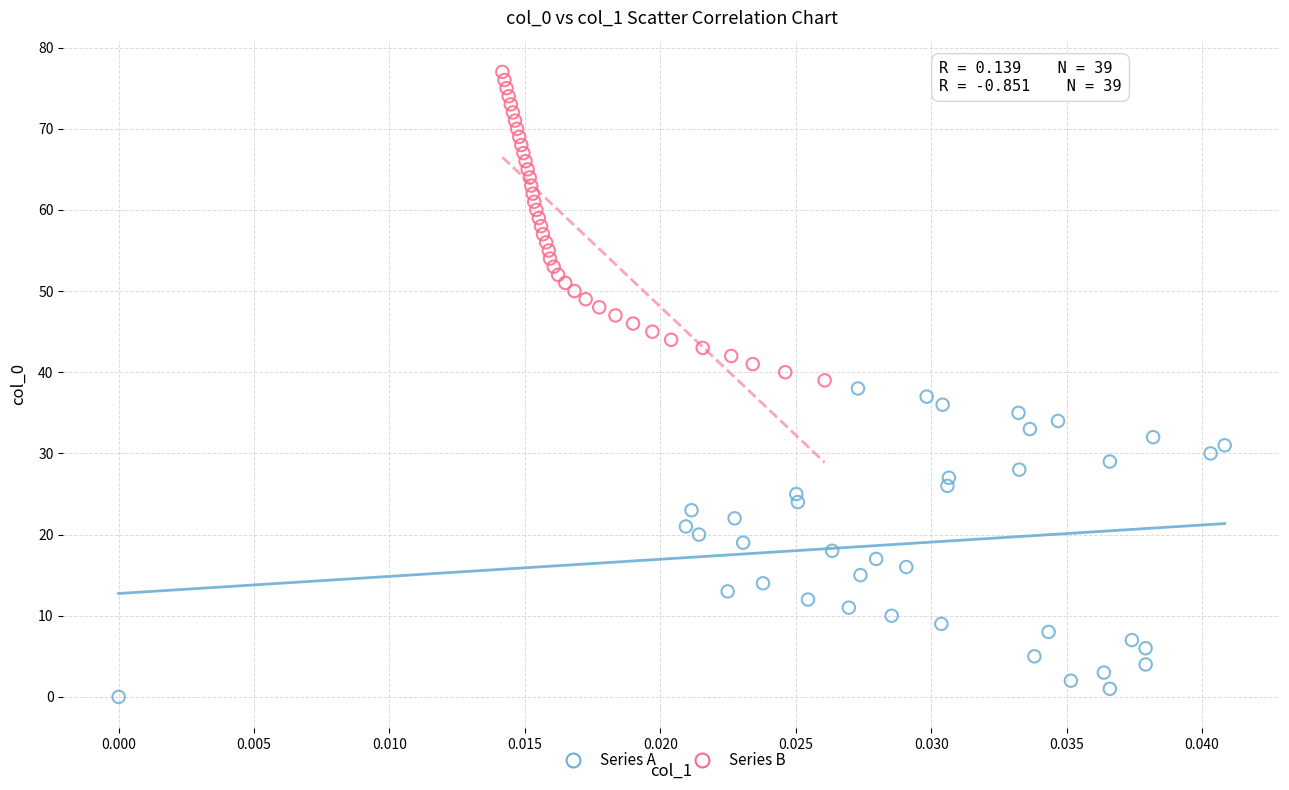

Which series contains the highest Y value?

Series B